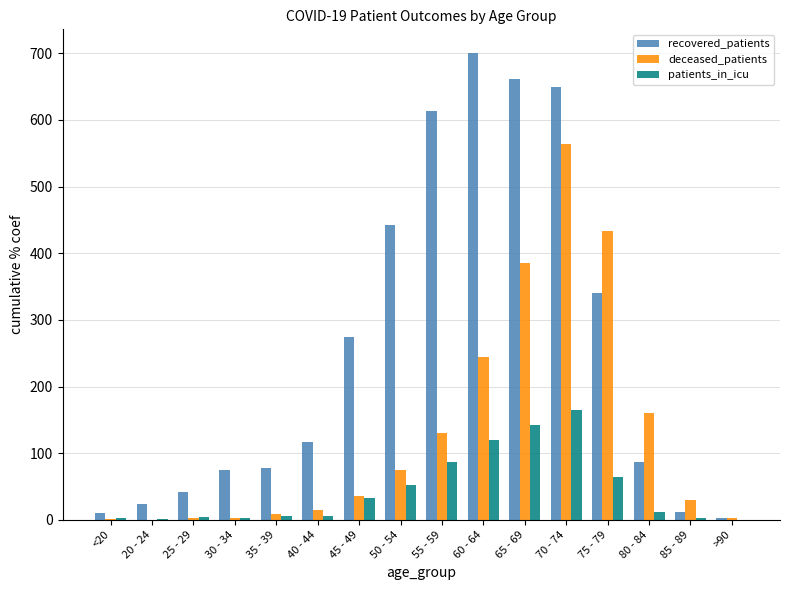

Which series has the widest spread of values?

recovered_patients